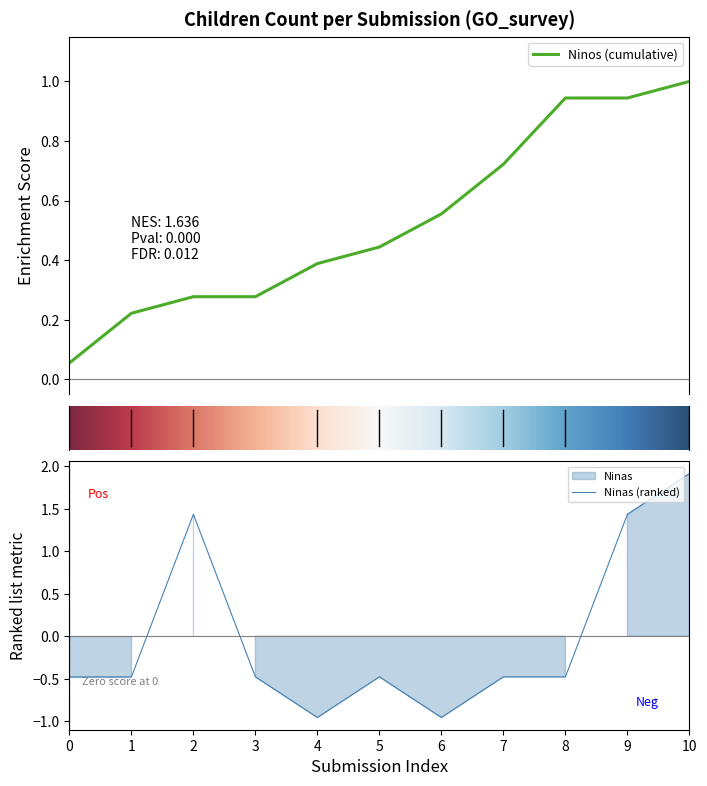

How many points are lower than both their immediate neighbors (excluding endpoints)?

2